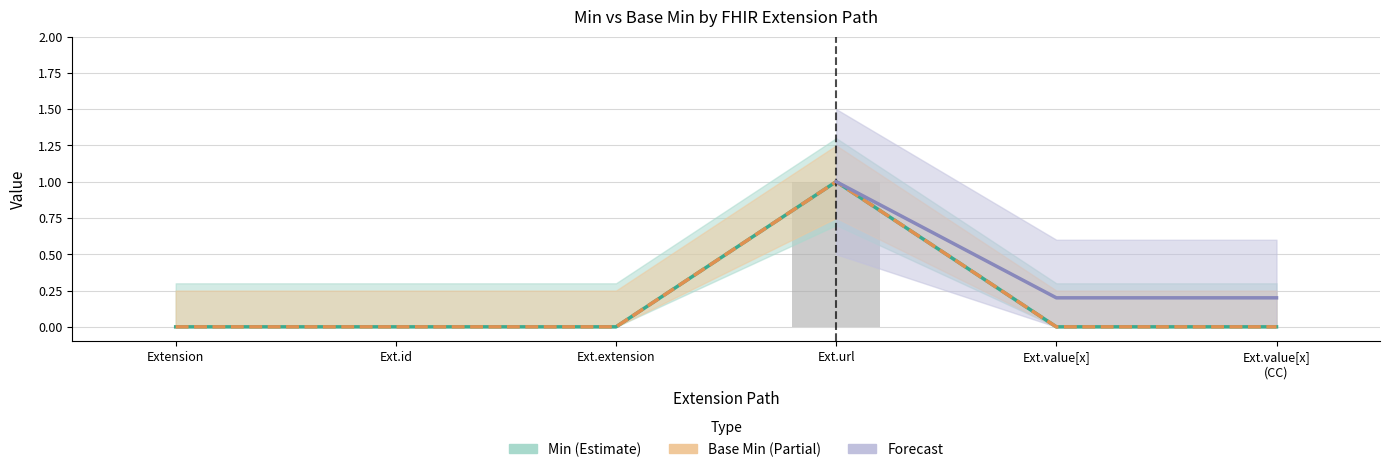

Between Ext.extension and Ext.id, which is larger?

Ext.extension